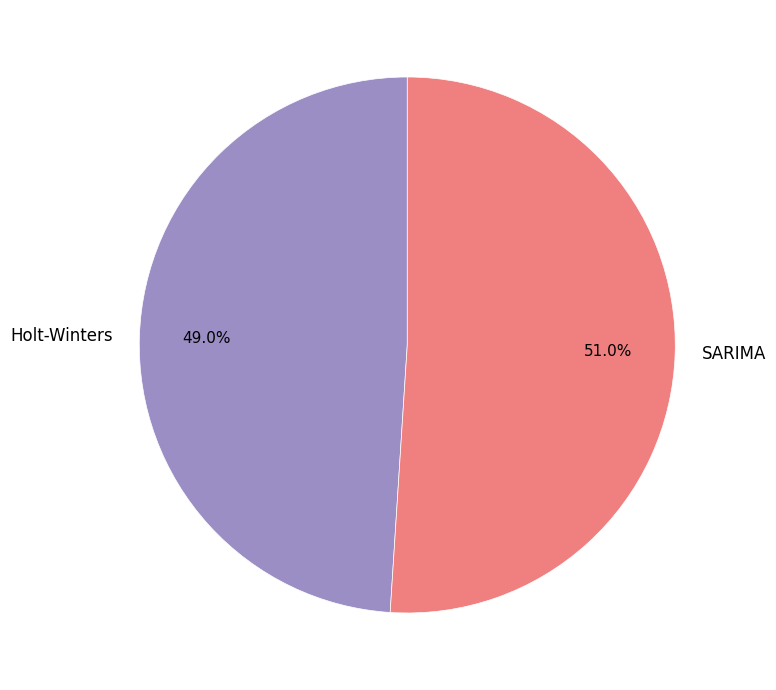

Which category has the biggest portion of the pie?

SARIMA